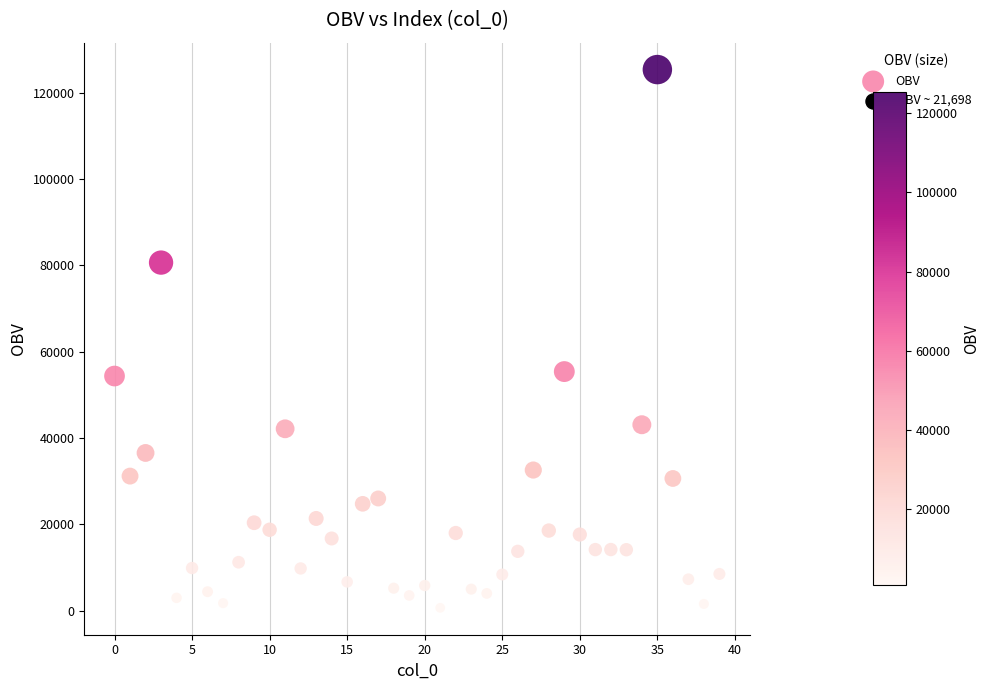

How many points are shown in the scatter plot?

40